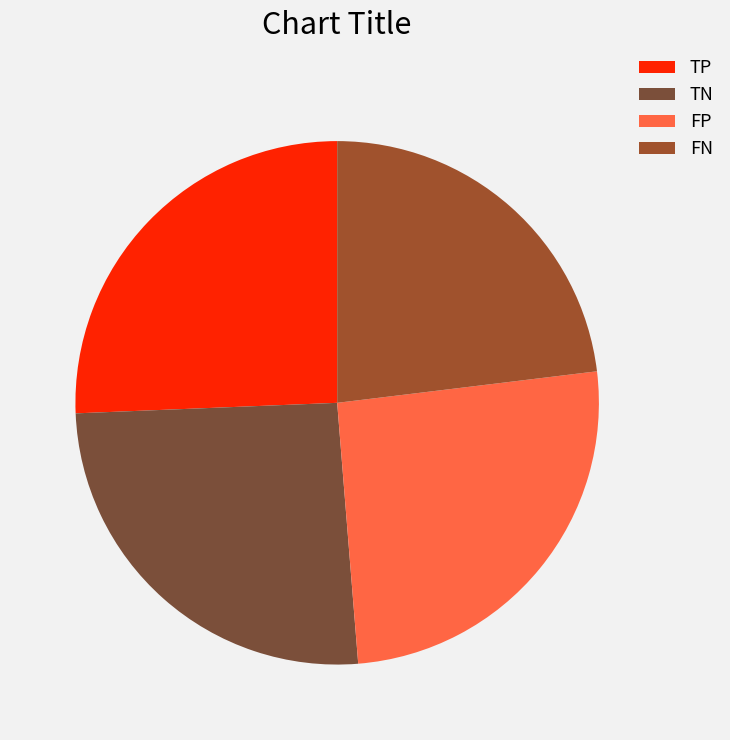

What is the largest slice in the pie chart?

TP